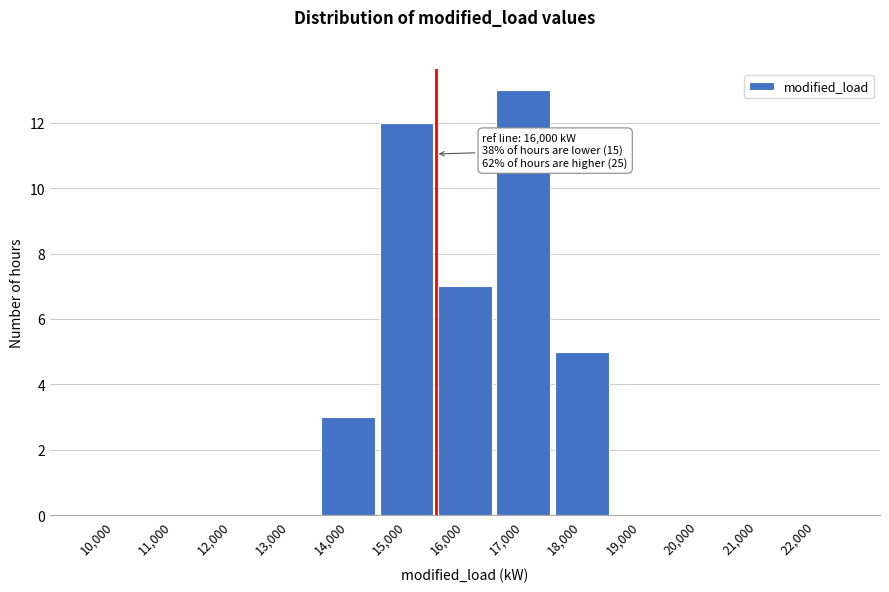

Reading left to right, extract all data points from this chart.

10,000=0	11,000=0	12,000=0	13,000=0	14,000=3	15,000=12	16,000=7	17,000=13	18,000=5	19,000=0	20,000=0	21,000=0	22,000=0